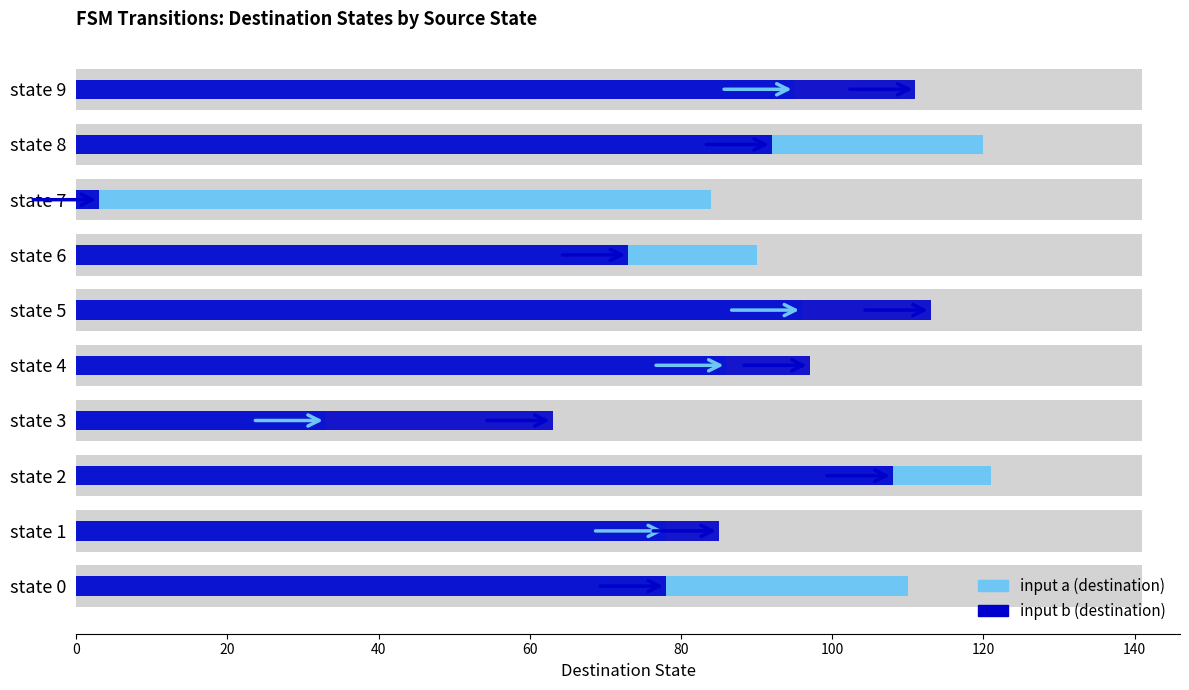

What is the difference between the second highest and second lowest values in the input a (destination) series?

42